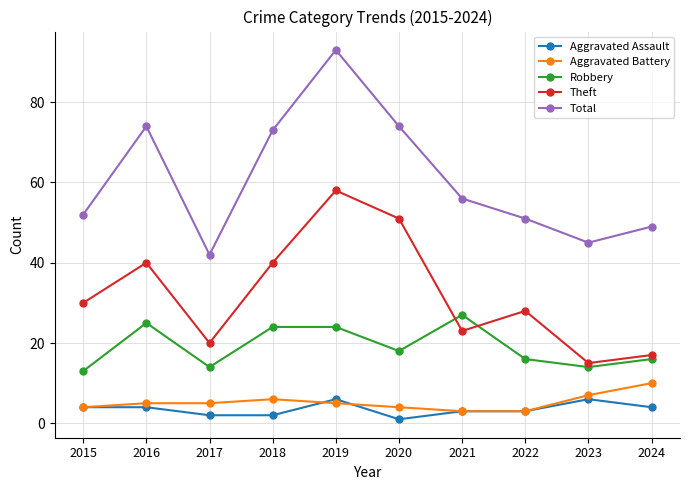

What is the sum of the Theft values at 2019 and 2016?

98